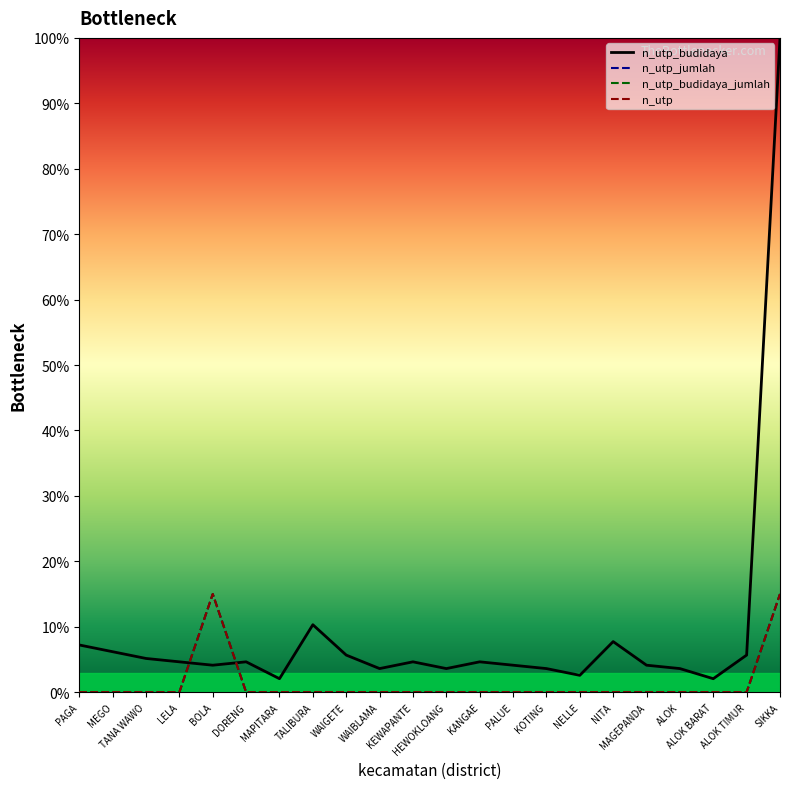

What is the difference between the maximum and minimum values in the n_utp_budidaya_jumlah series?

15